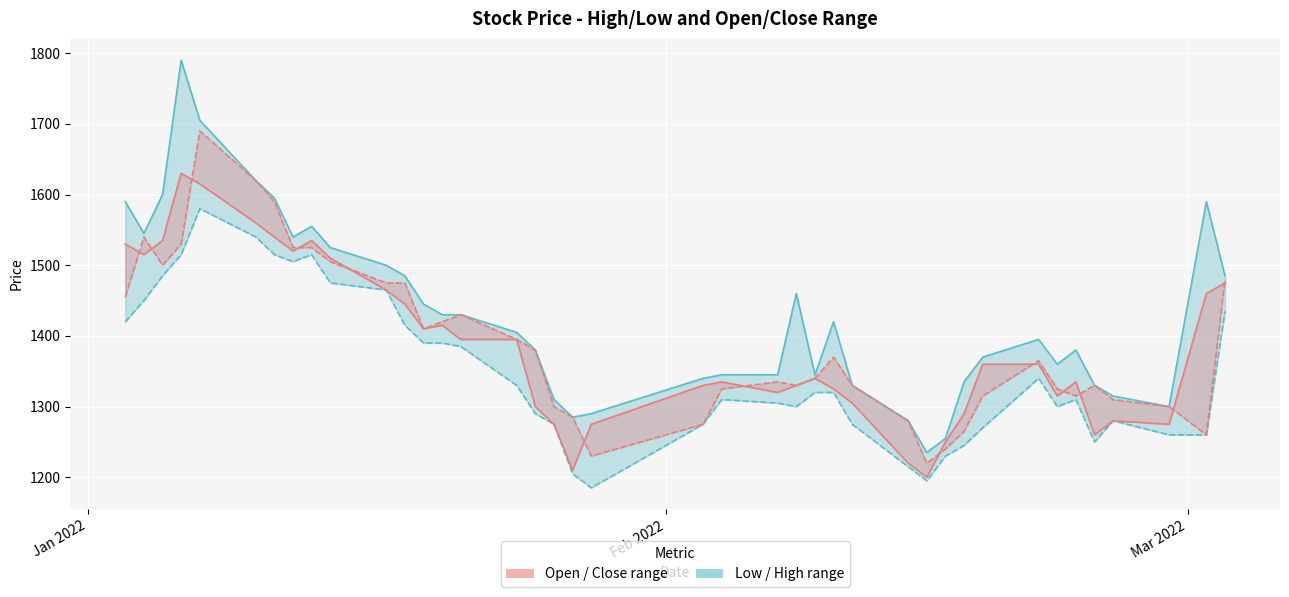

How many interior local valleys does the Close series have?

7